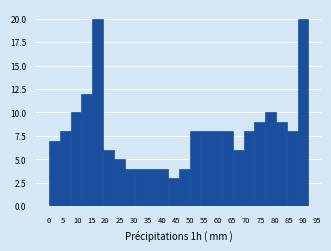

Reading left to right, transcribe this chart: for each bar, give the range it covers on the x-axis and its height. Neither the bar edges nor the heights are printed on the chart, so give them approximately, as read against the axes.

0.0 to 4.0: 7
4.0 to 7.5: 8
7.5 to 11.5: 10
11.5 to 15.5: 12
15.5 to 19.0: 20
19.0 to 23.0: 6
23.0 to 27.0: 5
27.0 to 30.5: 4
30.5 to 34.5: 4
34.5 to 38.5: 4
38.5 to 42.0: 4
42.0 to 46.0: 3
46.0 to 50.0: 4
50.0 to 53.5: 8
53.5 to 57.5: 8
57.5 to 61.5: 8
61.5 to 65.0: 8
65.0 to 69.0: 6
69.0 to 73.0: 8
73.0 to 76.5: 9
76.5 to 80.5: 10
80.5 to 84.5: 9
84.5 to 88.0: 8
88.0 to 92.0: 20